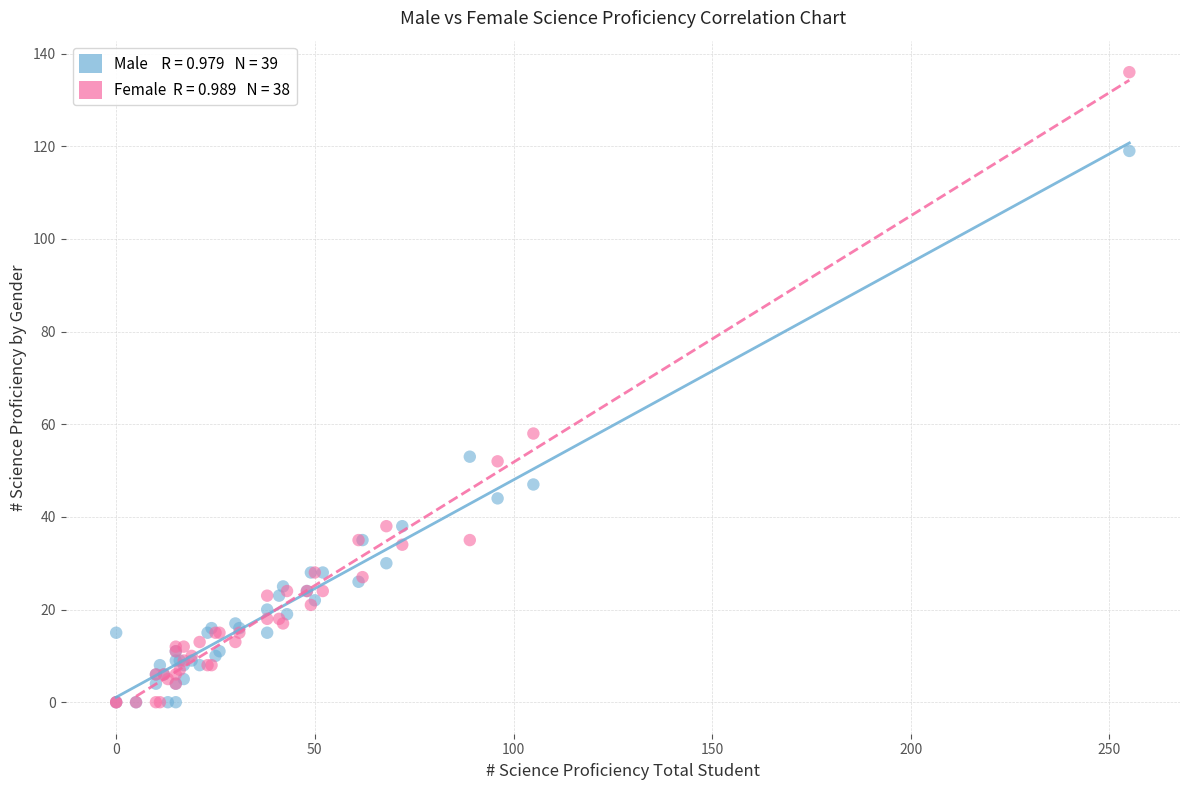

Across all series, what Y value is closest to 68?

58